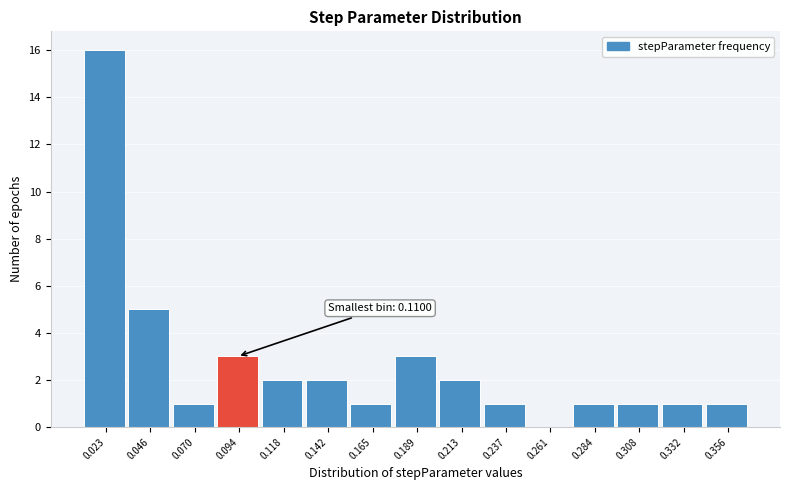

Reading left to right, list all the values displayed in this chart.

0.023=16	0.046=5	0.070=1	0.094=3	0.118=2	0.142=2	0.165=1	0.189=3	0.213=2	0.237=1	0.261=0	0.284=1	0.308=1	0.332=1	0.356=1